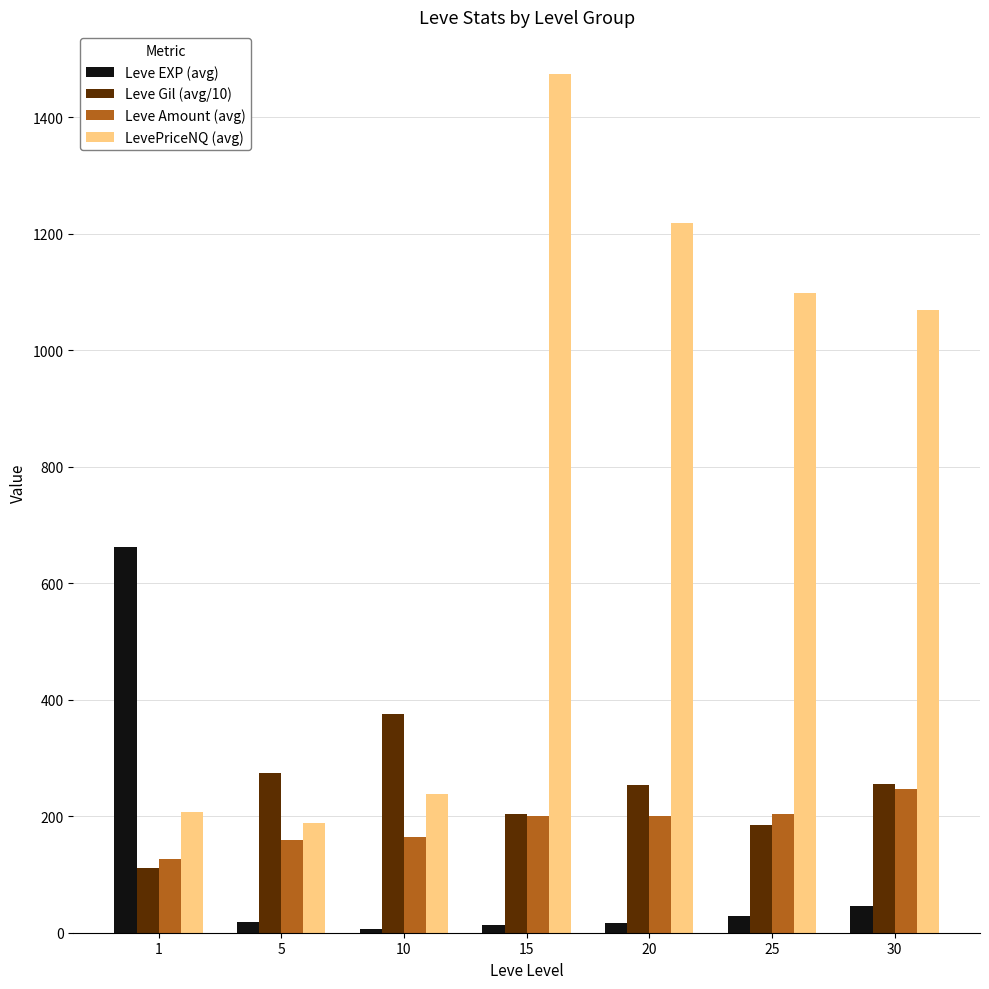

At which label does Leve Gil (avg/10) reach its minimum?

1